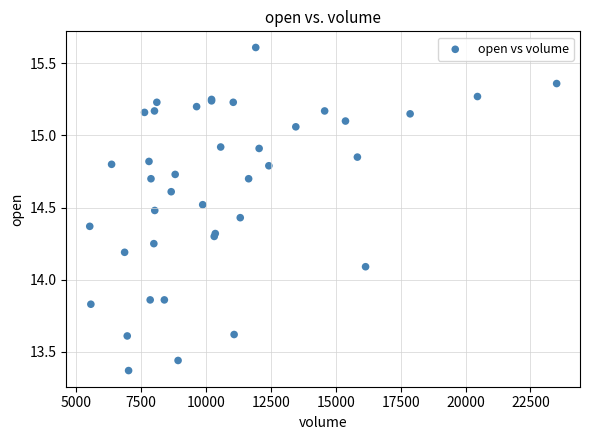

What Y value in the scatter plot is closest to 14?

14.1